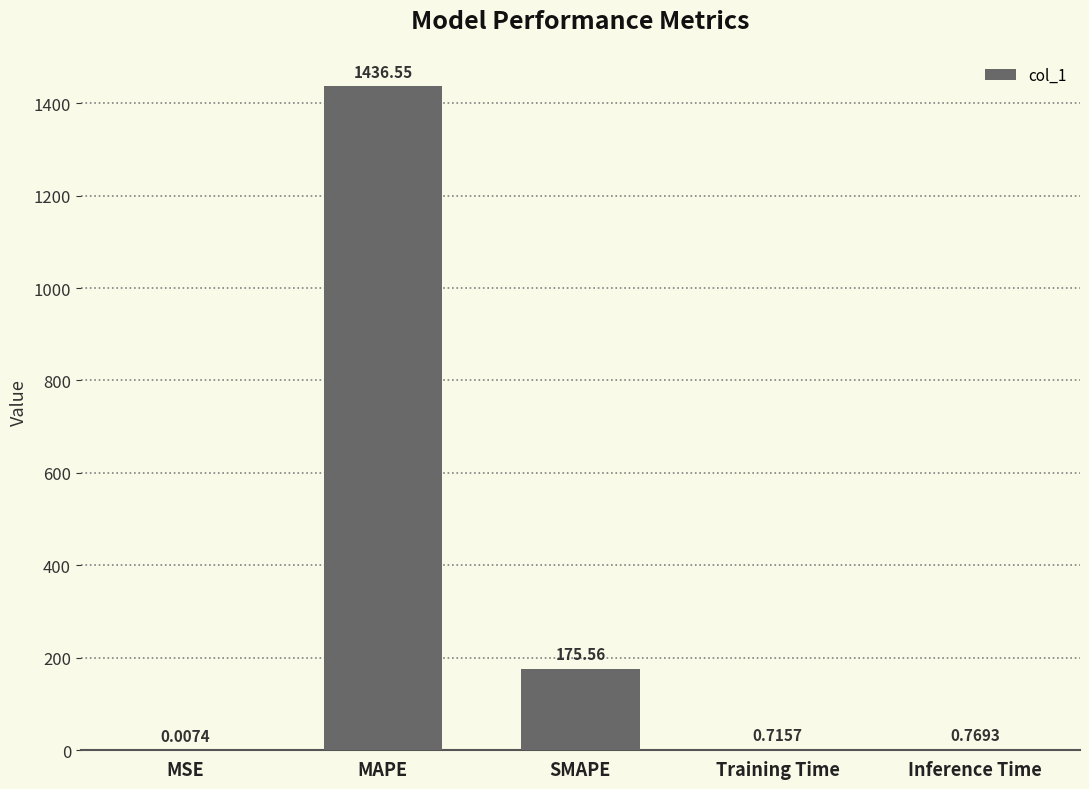

At which label is the value closest to 718?

SMAPE